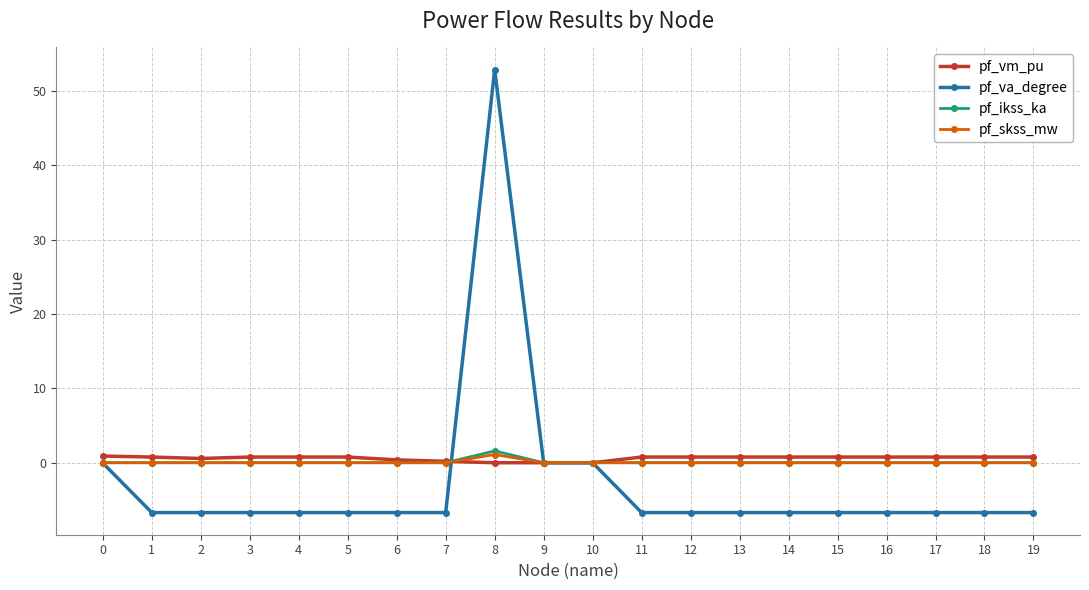

The value of pf_va_degree at 7 is -9.0. True or false?

False